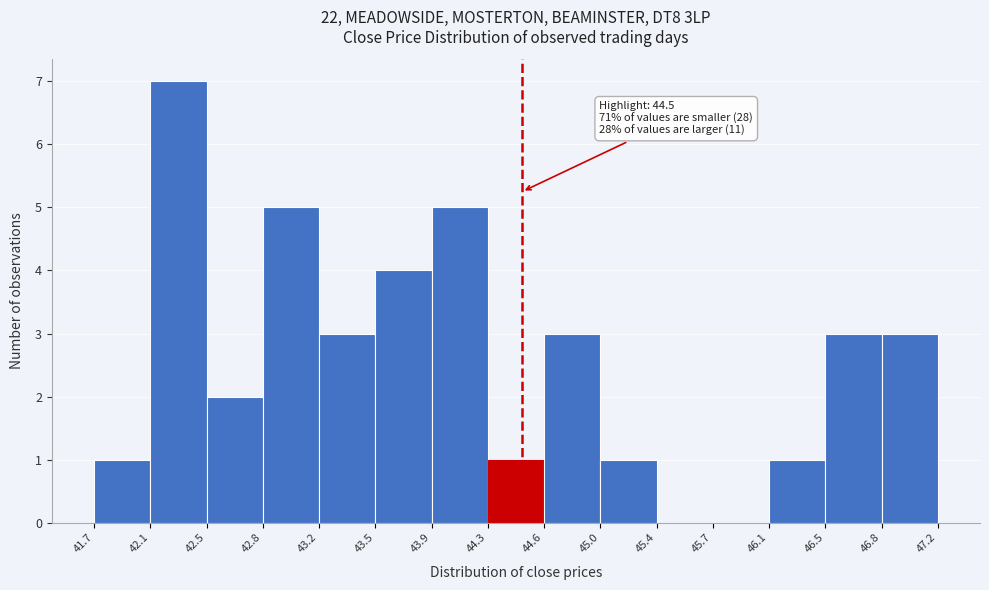

Over which range of the x-axis is the bar tallest?

42.1 to 42.5